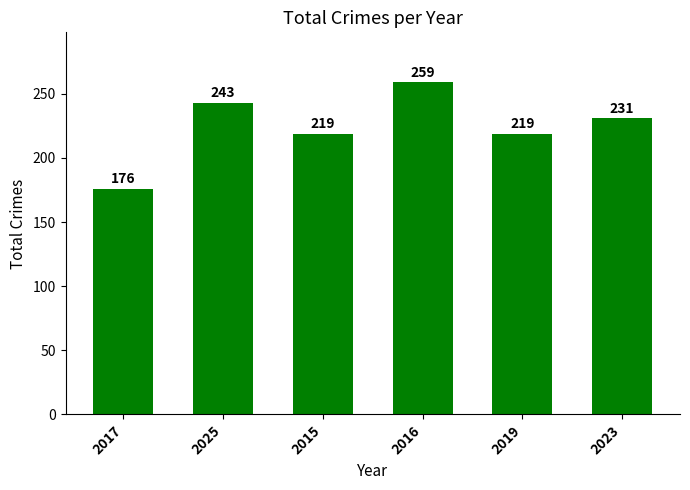

What is the greatest value displayed?

259